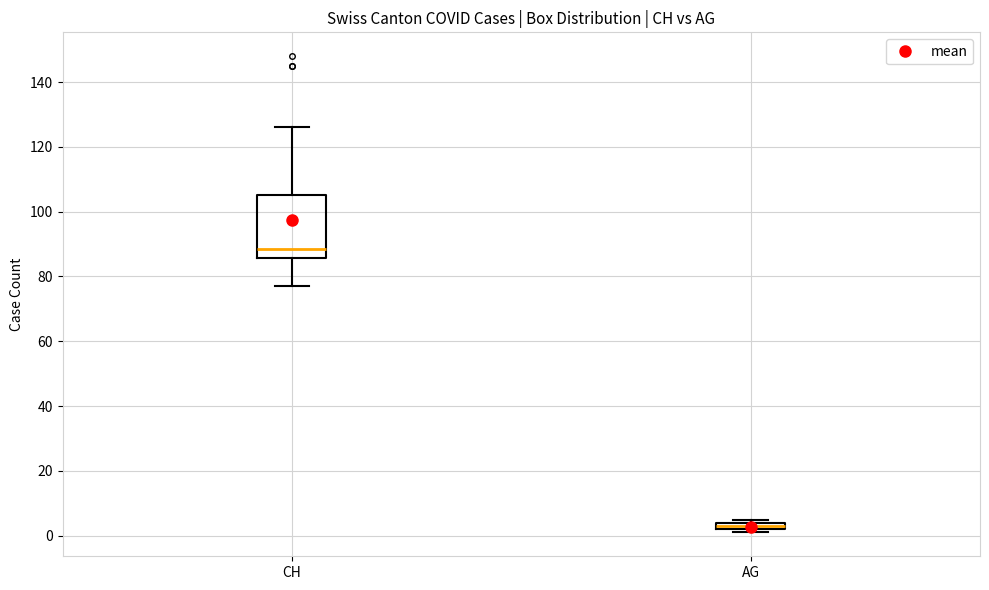

Which box has the highest median line?

CH